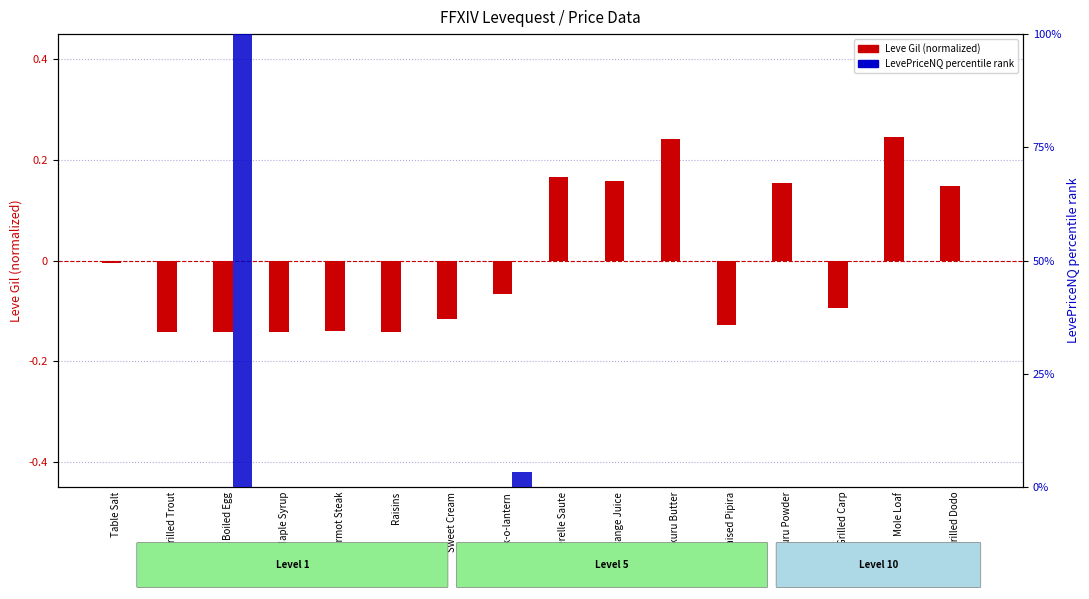

How many bars are there in each group?

2